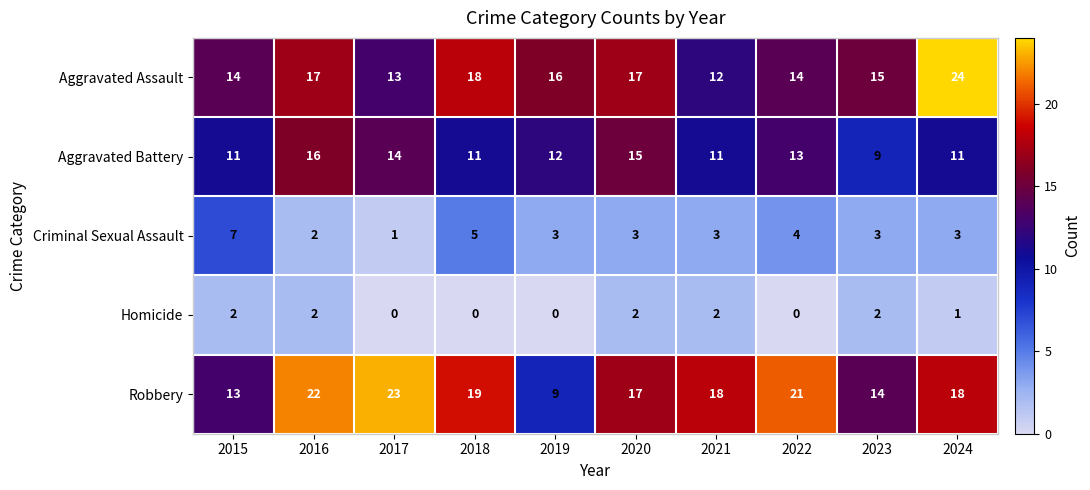

Which label corresponds to the largest value in the chart?

2024